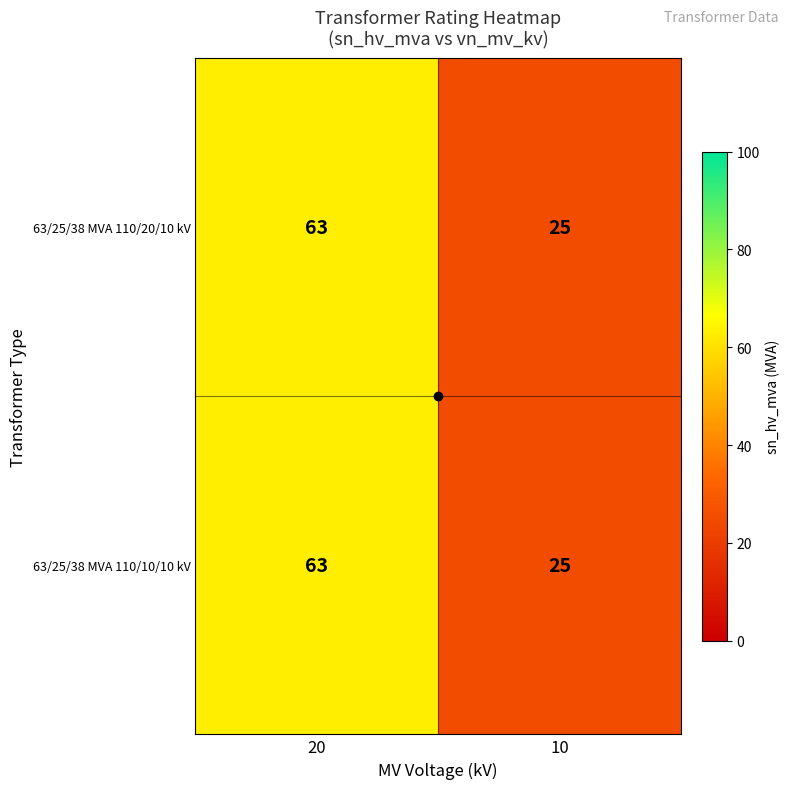

What is the maximum value for 63/25/38 MVA 110/20/10 kV?

63